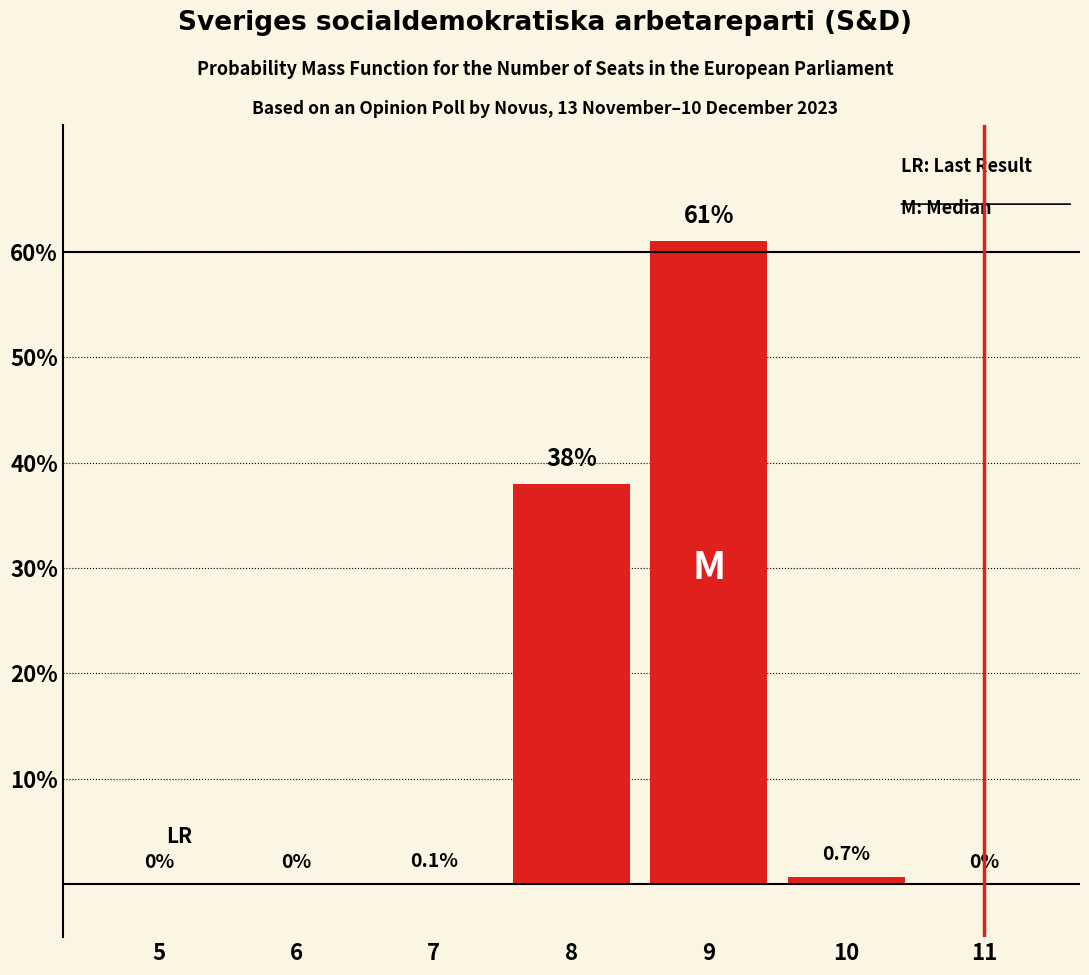

Reading left to right, transcribe all the data shown in this chart.

5=0.0	6=0.0	7=0.1	8=38.0	9=61.0	10=0.7	11=0.0